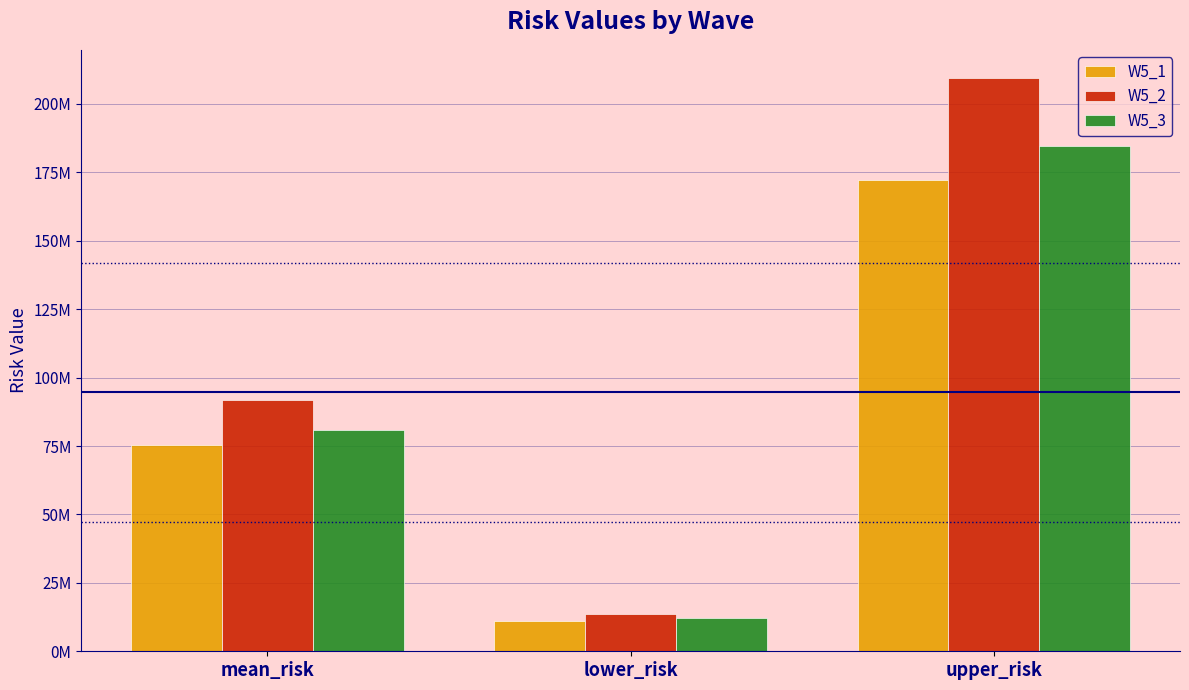

Between lower_risk and upper_risk, which series saw the biggest shift?

W5_2